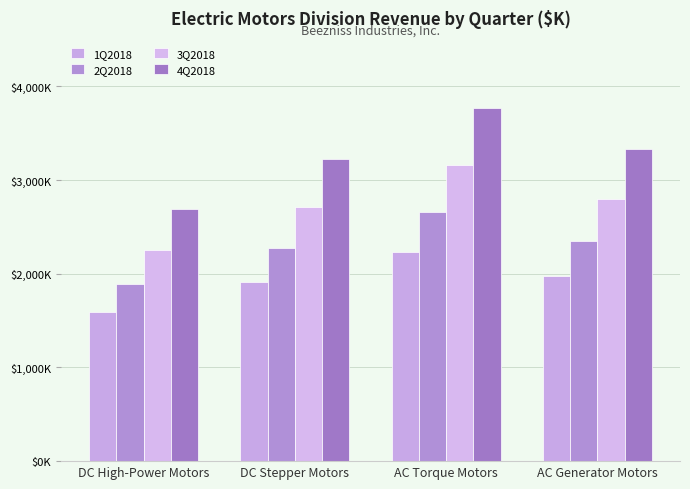

List the series in order of their peak value, highest first.

4Q2018, 3Q2018, 2Q2018, 1Q2018